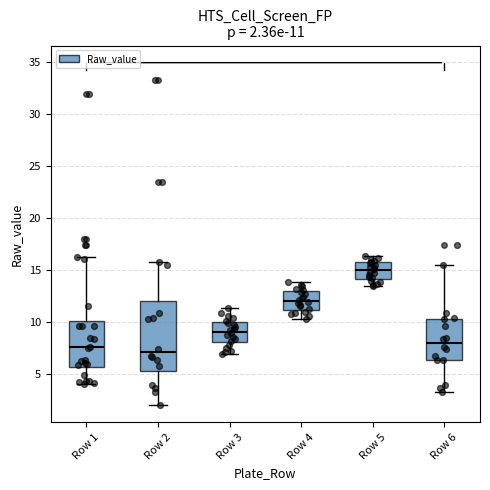

Which box is the tallest, from its lower edge to its upper edge?

Row 2